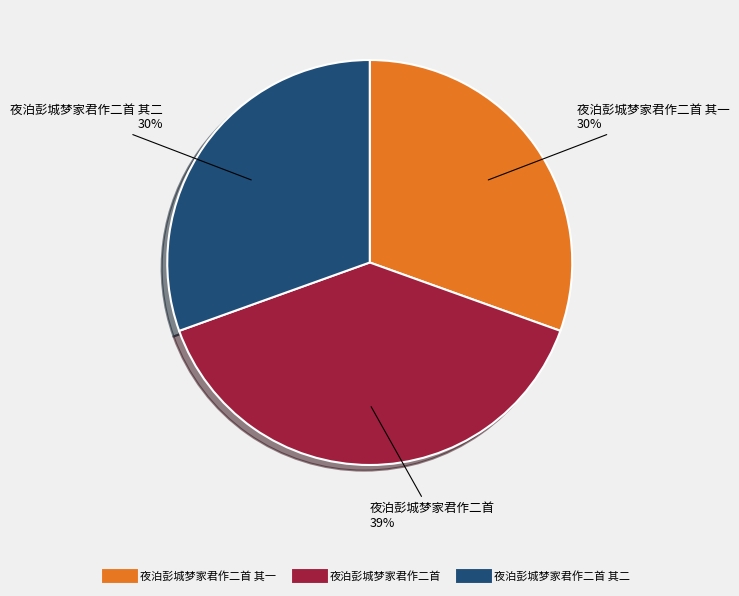

To the nearest percent, what is the average slice percentage?

33%